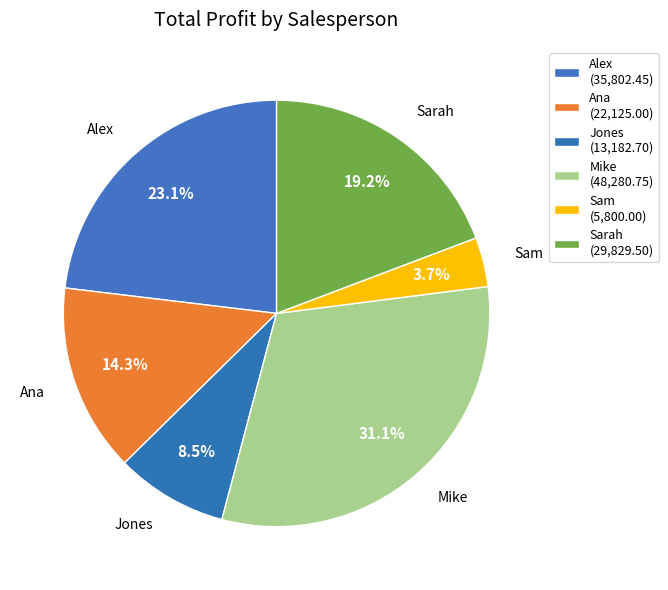

To the nearest percent, what is the difference between the Mike and Sarah slice percentages?

12%